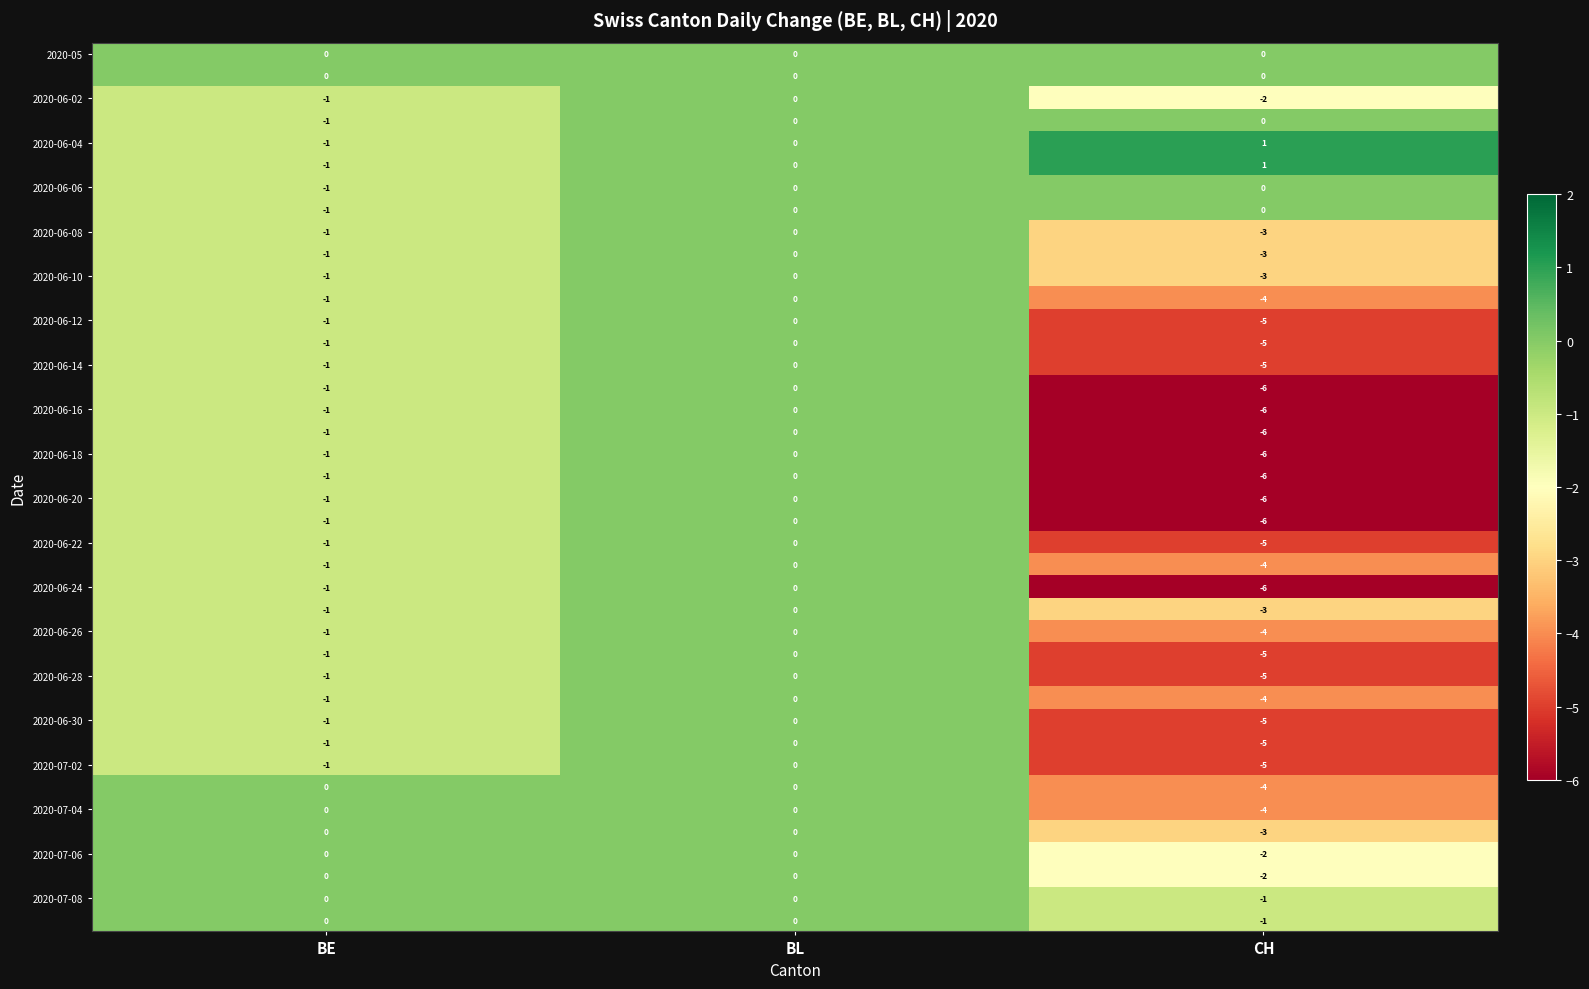

Which category has the lowest value across all series?

CH